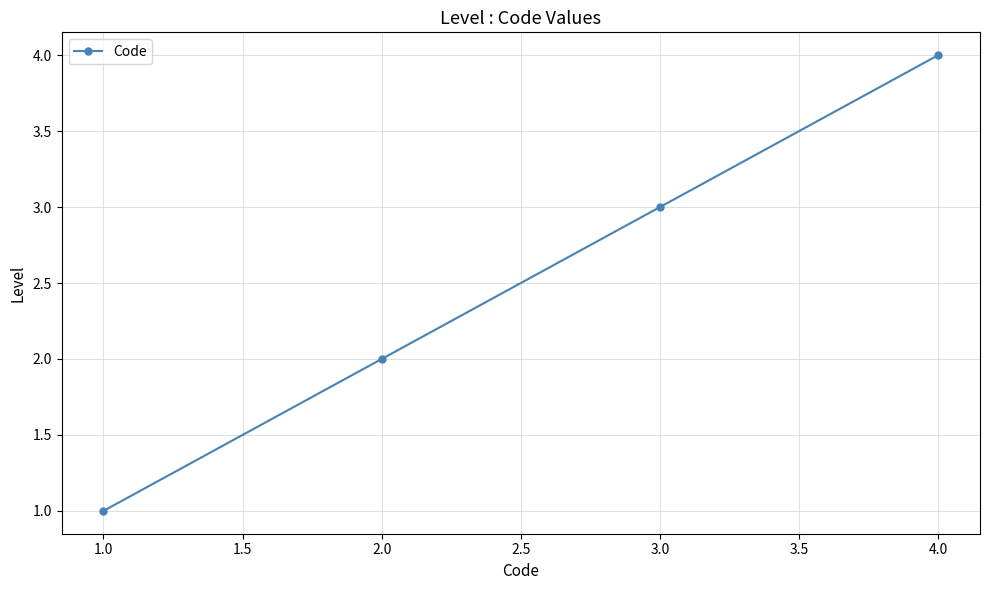

Which category has the highest value across all series?

4.0